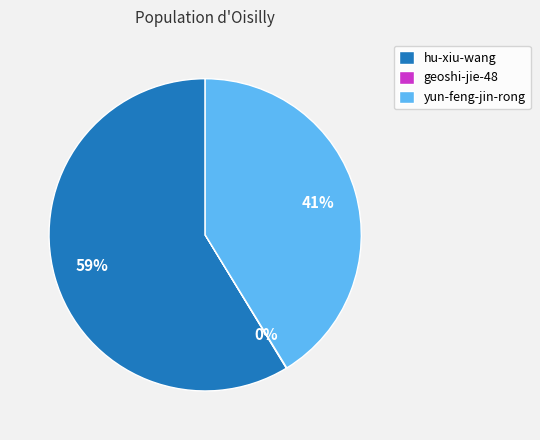

To the nearest percent, what is the combined percentage of hu-xiu-wang and yun-feng-jin-rong?

100%